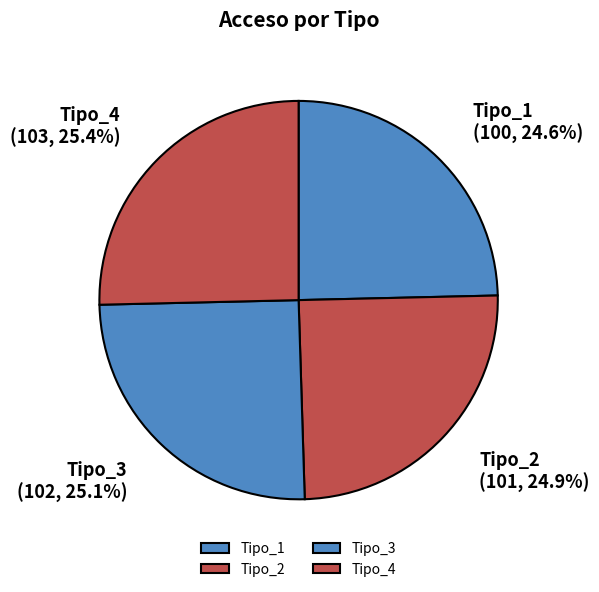

Count the number of slices in the pie.

4